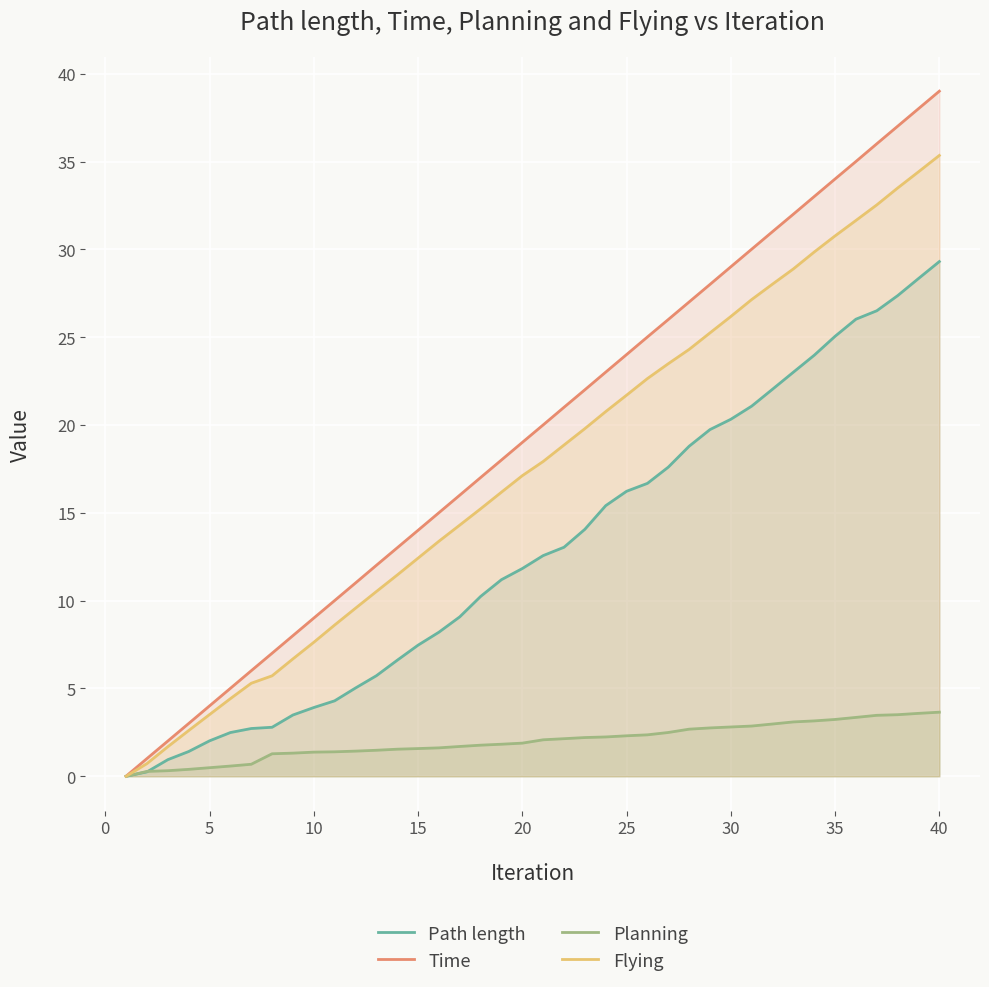

Which series has the widest spread of values?

Time